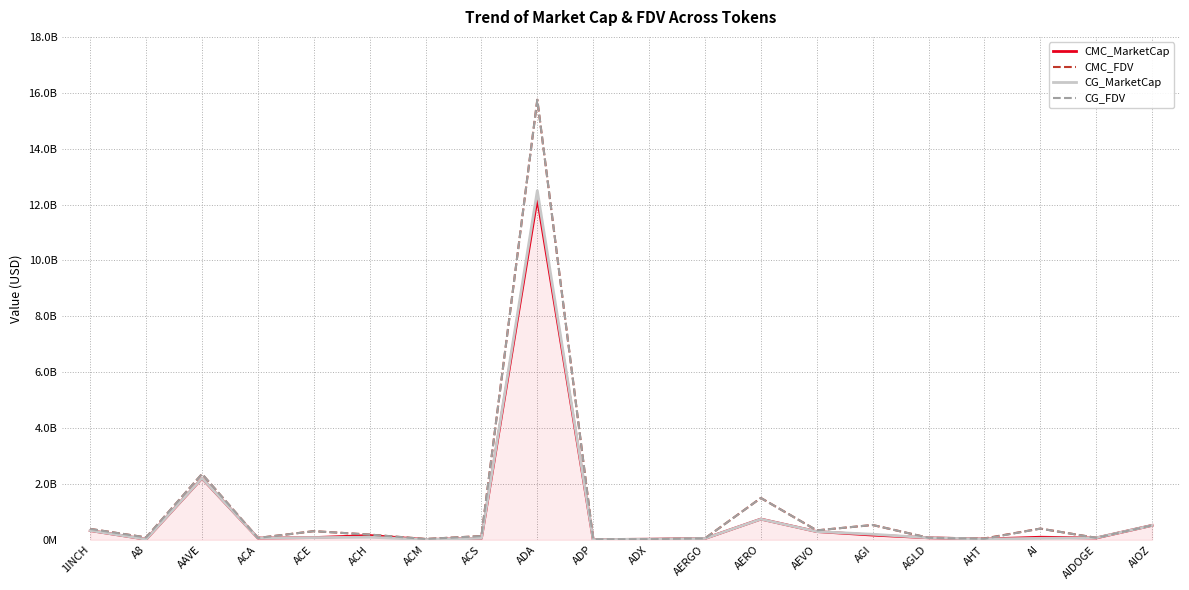

What are all the series names shown in the legend?

CMC_MarketCap, CMC_FDV, CG_MarketCap, CG_FDV